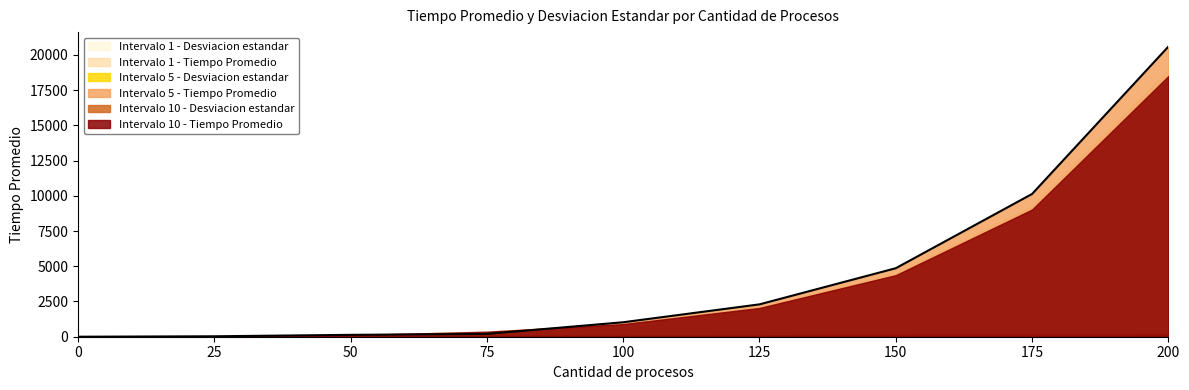

List the series in order of their peak value, highest first.

Intervalo 5 - Tiempo Promedio, Intervalo 1 - Tiempo Promedio, Intervalo 10 - Tiempo Promedio, Intervalo 10 - Desviacion estandar, Intervalo 5 - Desviacion estandar, Intervalo 1 - Desviacion estandar